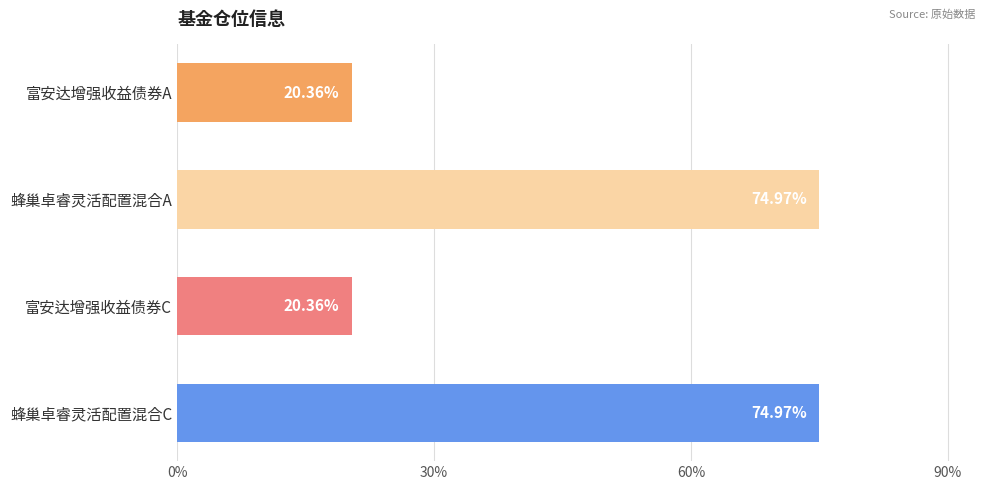

What is the sum of the values at 富安达增强收益债券C and 蜂巢卓睿灵活配置混合C?

95.3